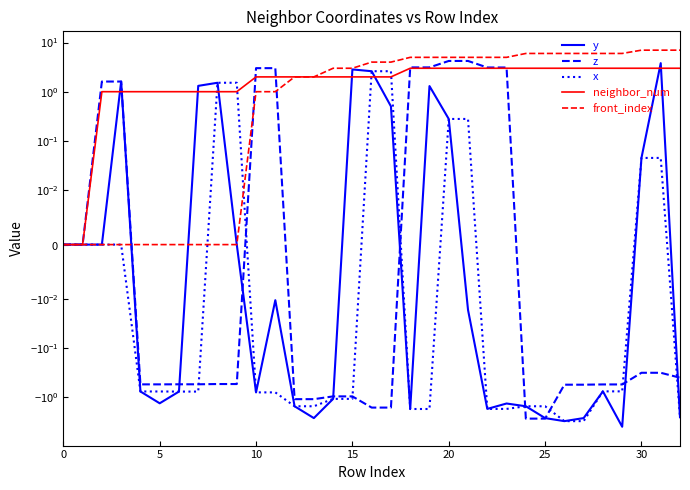

True or false: neighbor_num and front_index intersect in this chart.

False